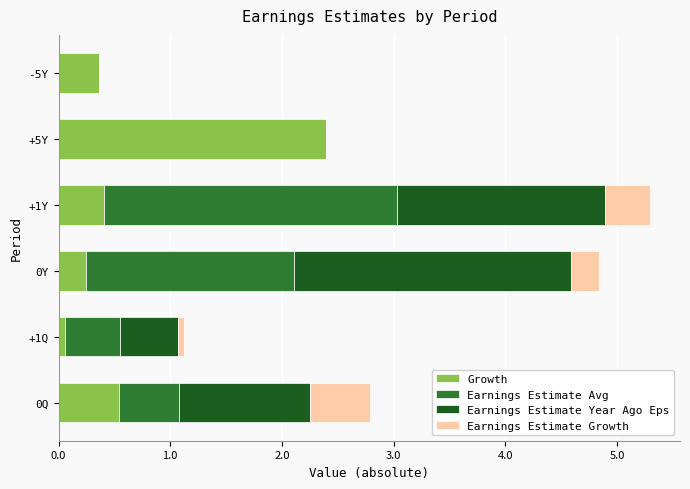

What is the total value across all series at +1Y?

5.3